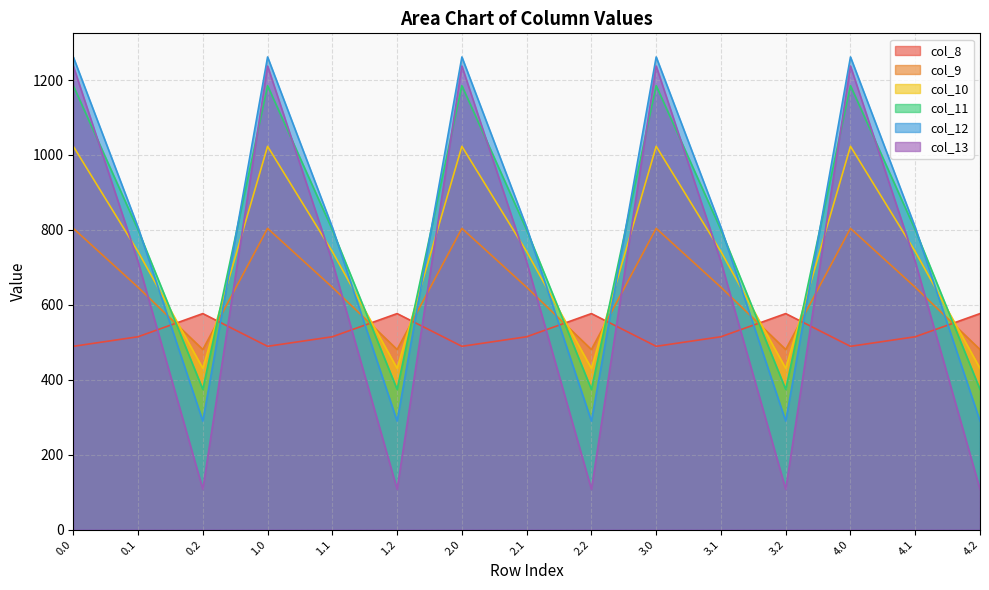

What is the average value of the col_11 series?

786.6